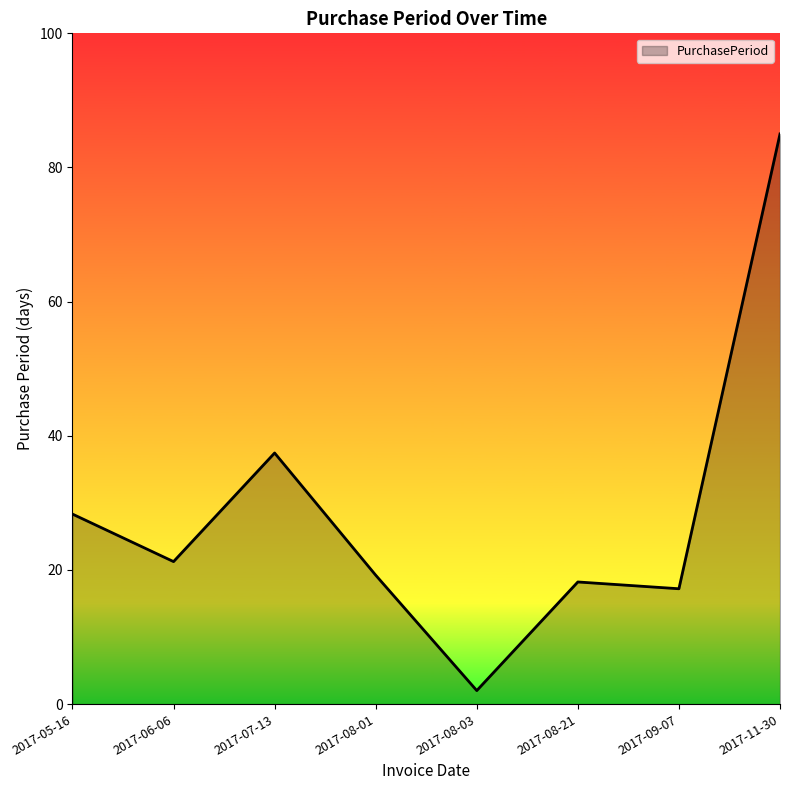

Which label corresponds to the largest value in the chart?

2017-11-30